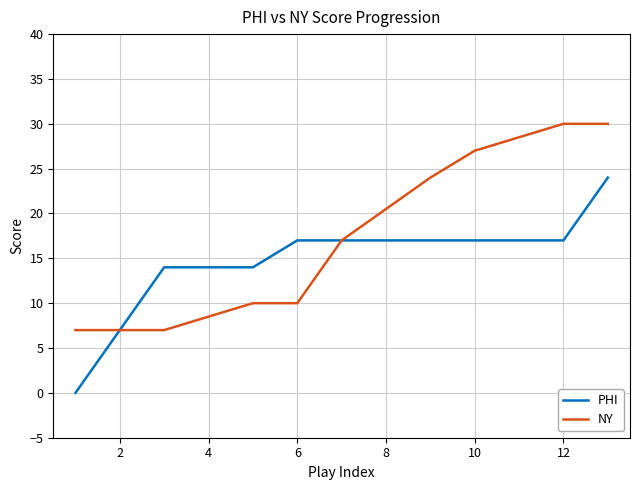

What is the greatest value displayed?

30